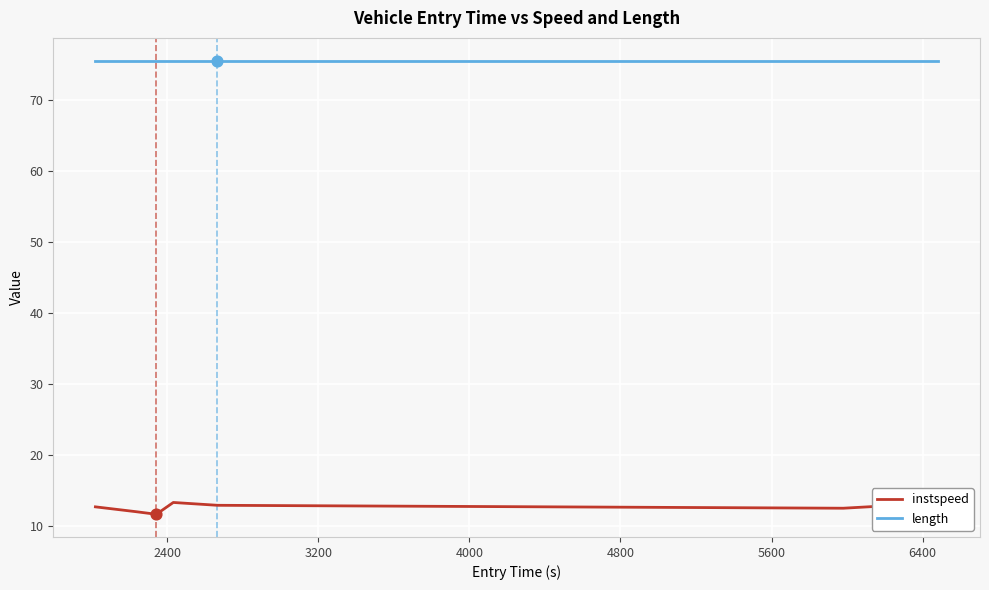

List the series in order of their overall mean, lowest first.

instspeed, length